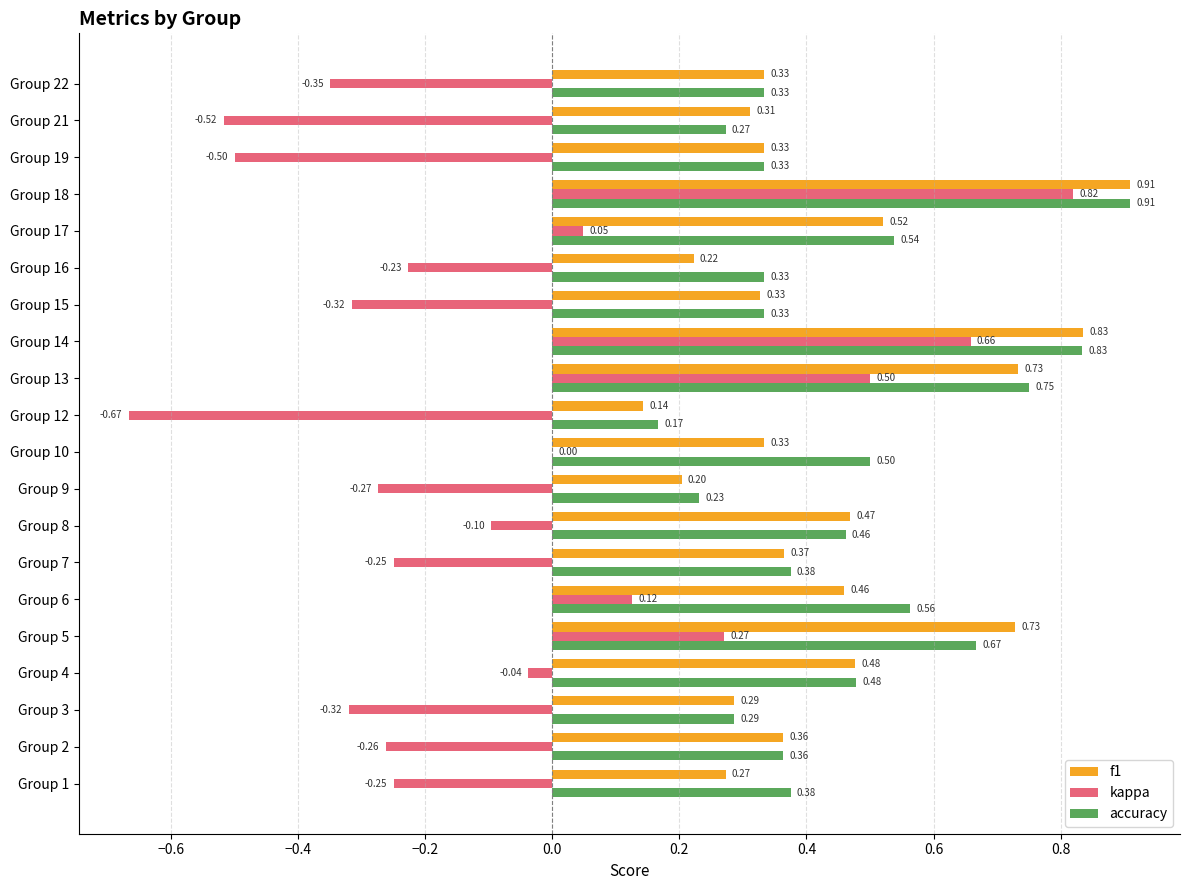

Which series changed the most between Group 8 and Group 12?

kappa